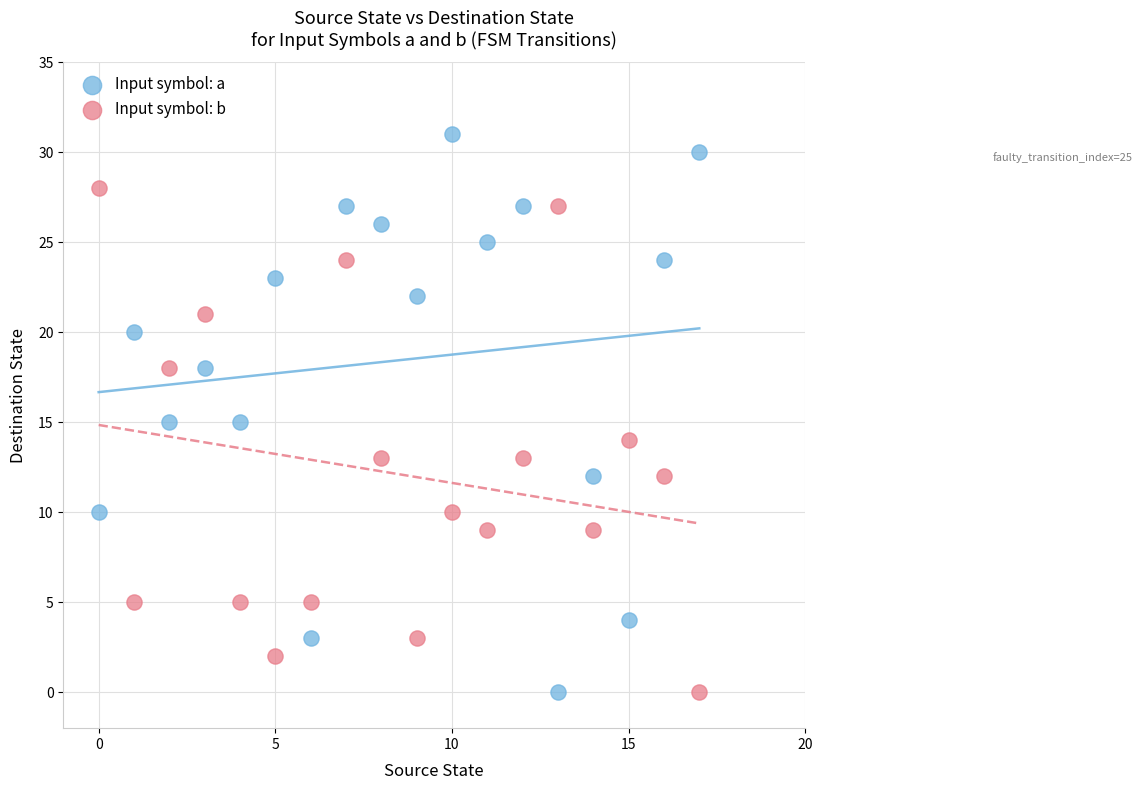

What are all the series names shown in the legend?

Input symbol: a, Input symbol: b